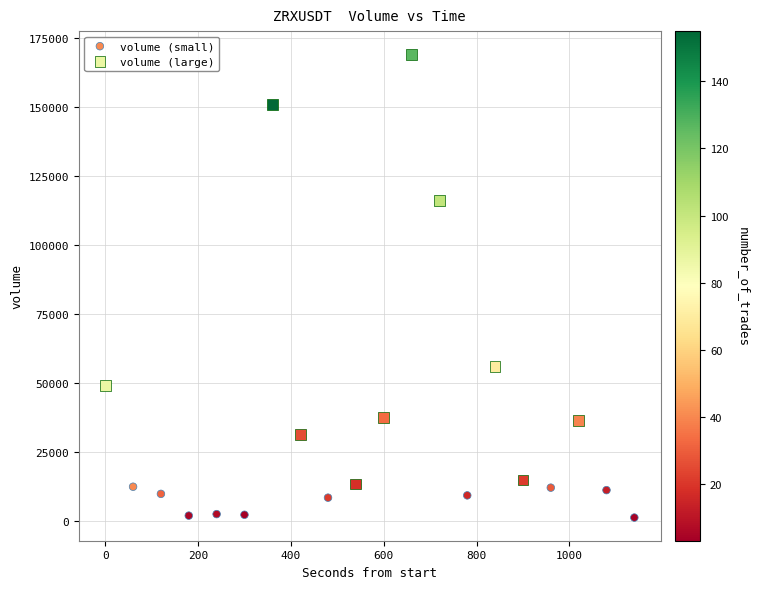

Which series contains the lowest Y value?

volume (small)